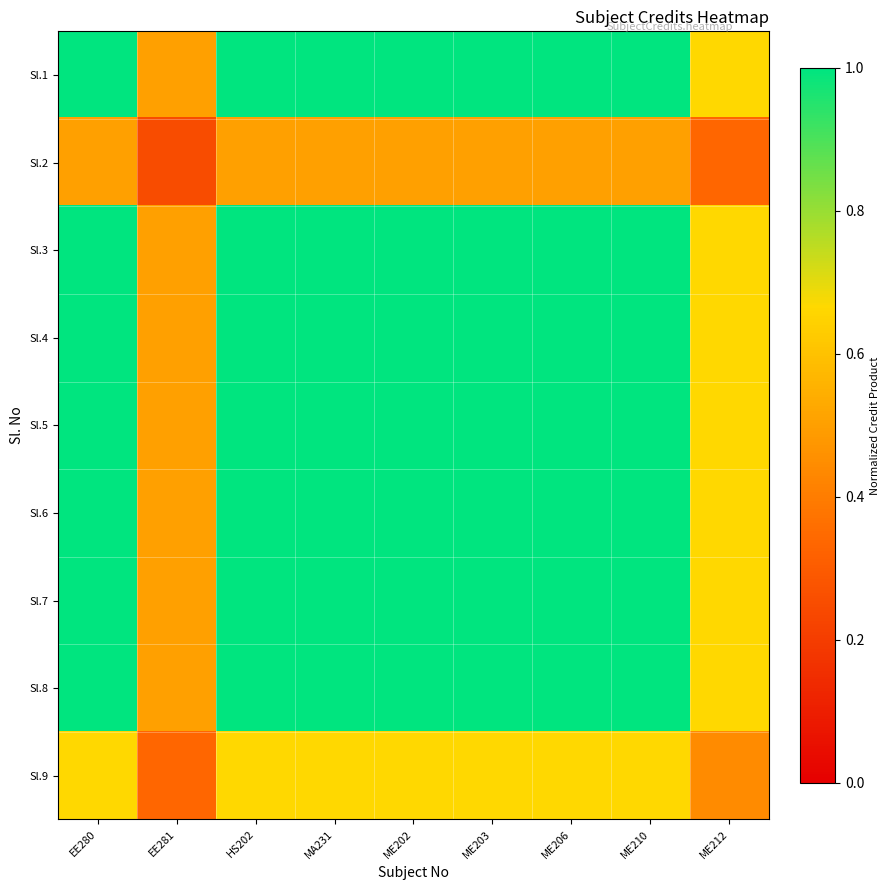

True or false: Sl.2 has a value of 0.9 at EE280.

False